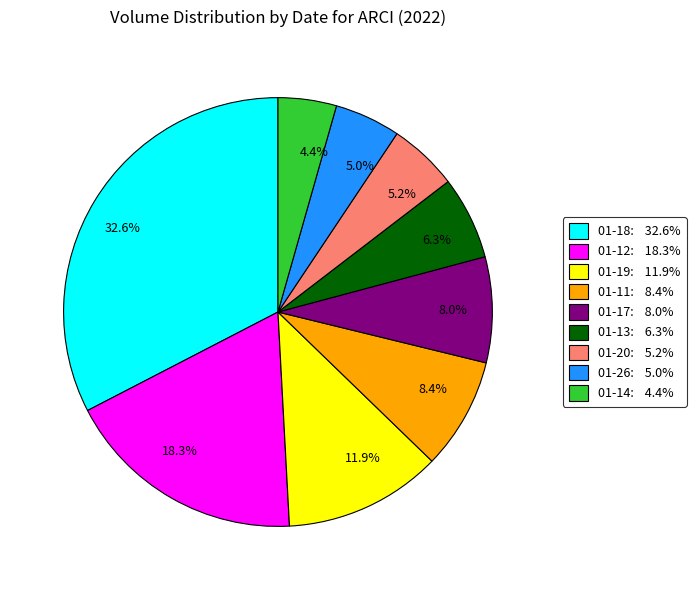

Count the number of slices in the pie.

9